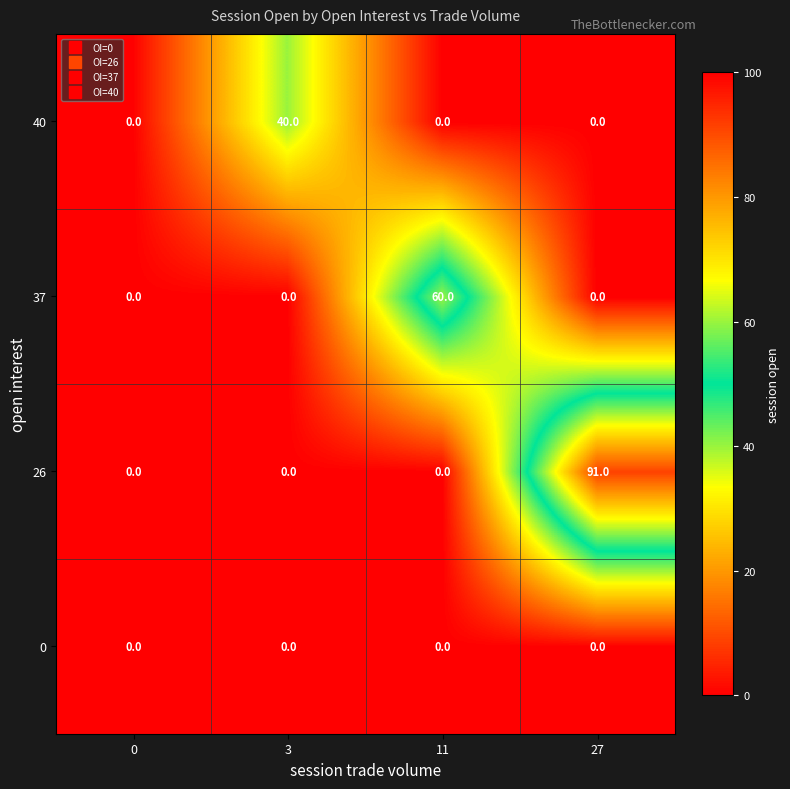

At which category is the sum across all series the highest?

27